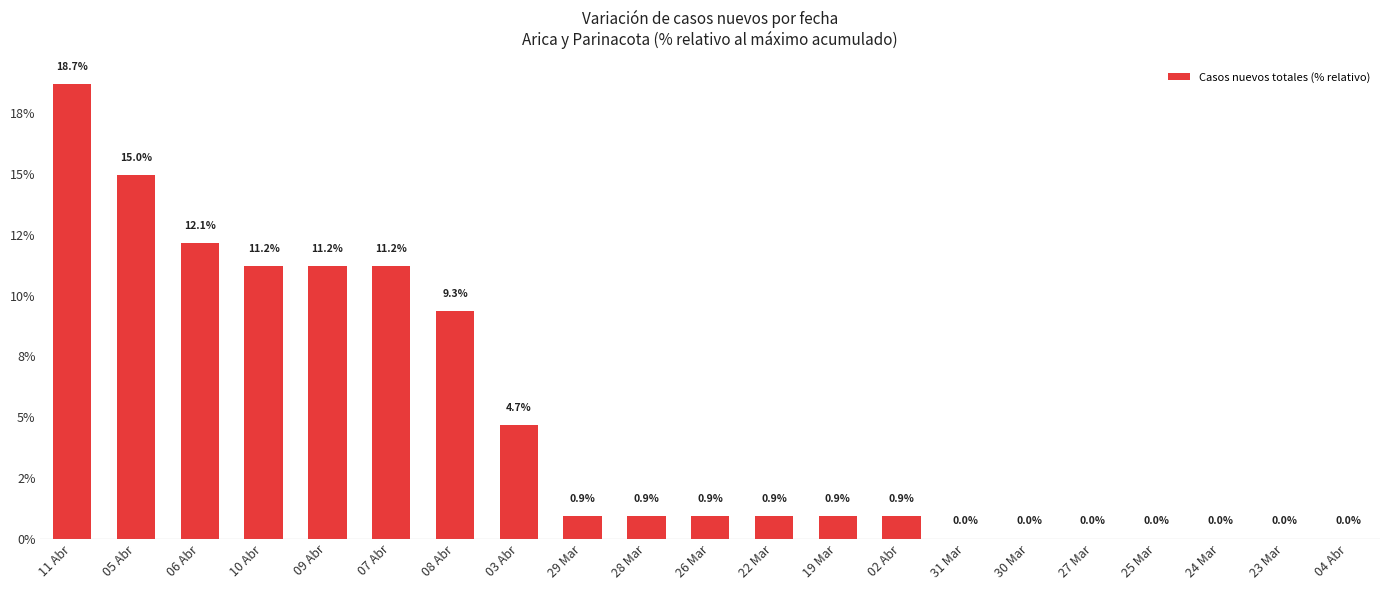

What is the difference between the second highest and second lowest values?

15.0